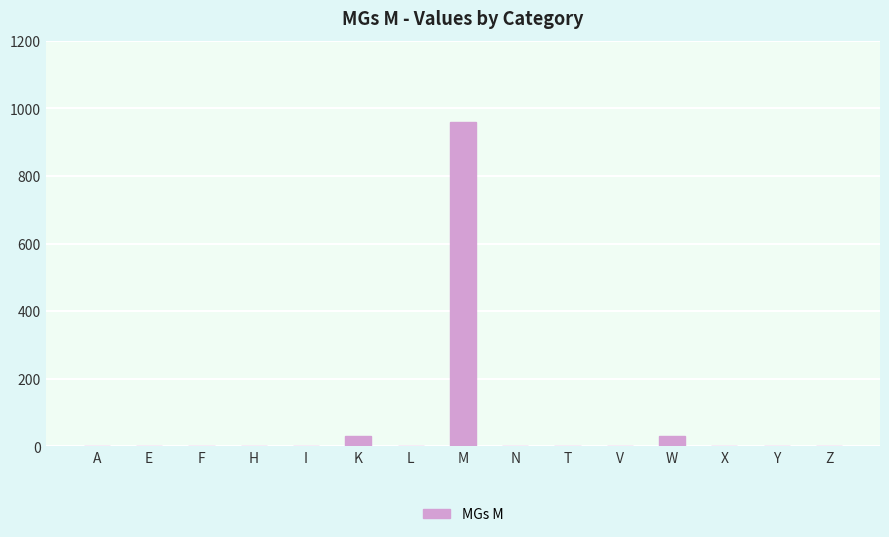

What is the greatest value displayed?

960